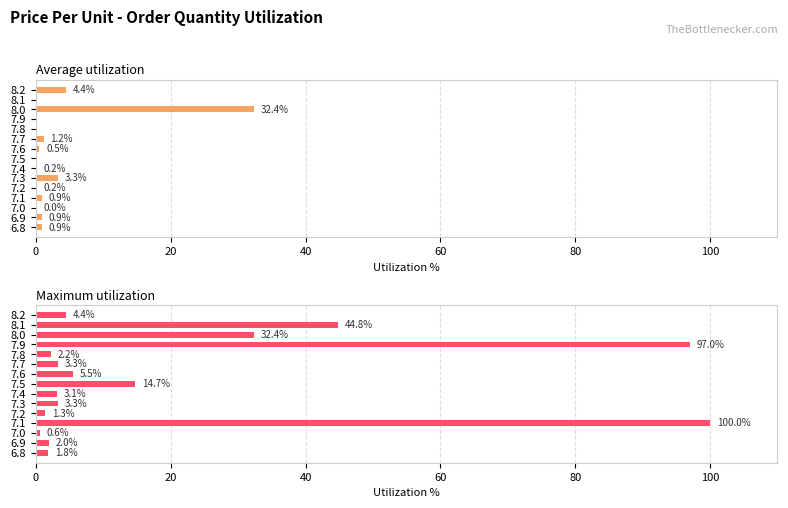

How many data points in Maximum utilization are above 3?

10